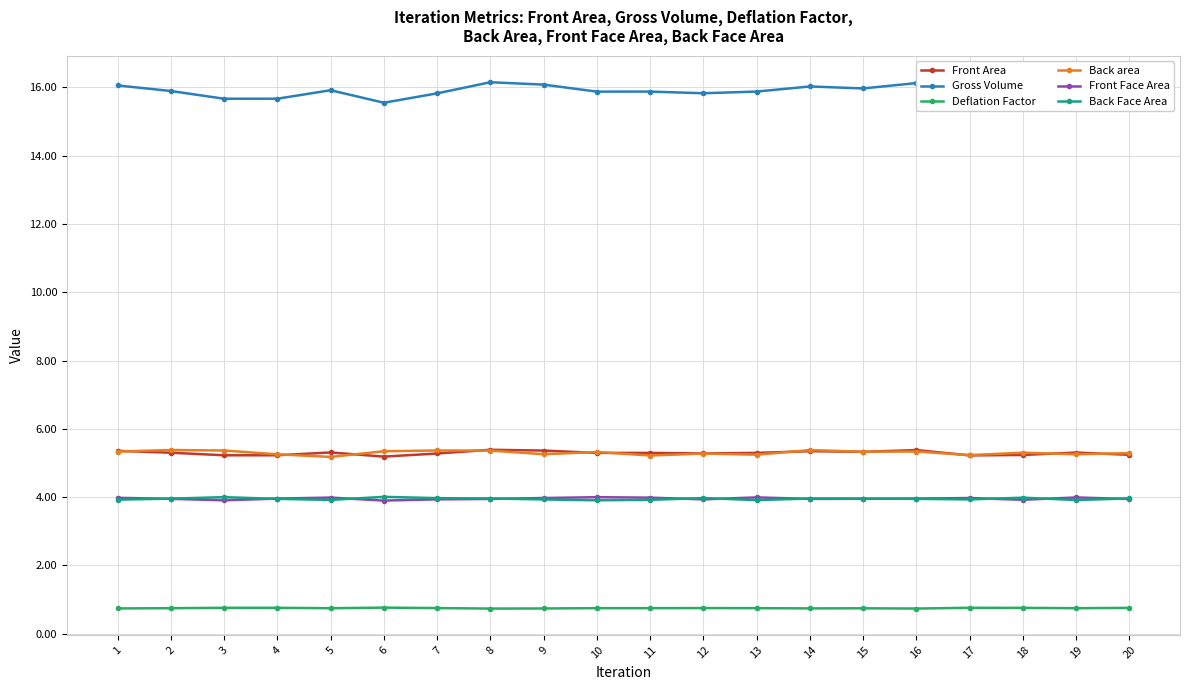

What is the value of the Front Area point at the 3rd from the left?

5.2